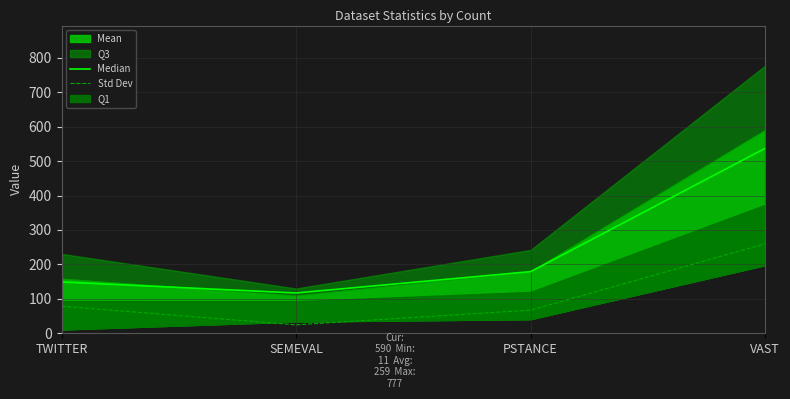

Reading left to right, extract all data points from this chart.

Median: 149.0	117.0	179.0	537.0
Std Dev: 78.5	24.5	67.1	259.9